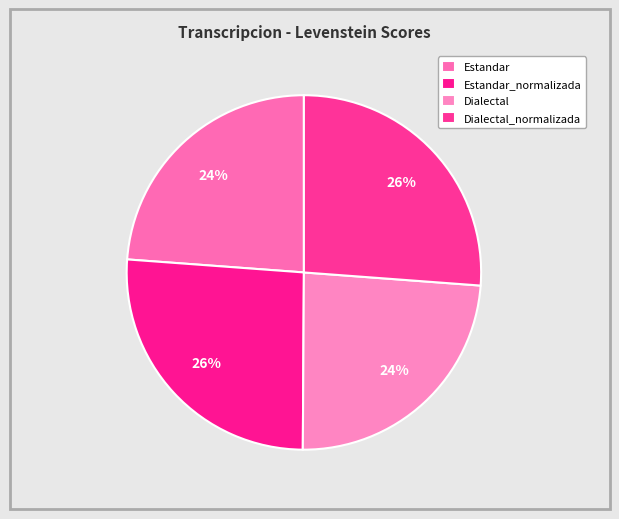

To the nearest percent, what percentage of the pie is Estandar_normalizada?

26%